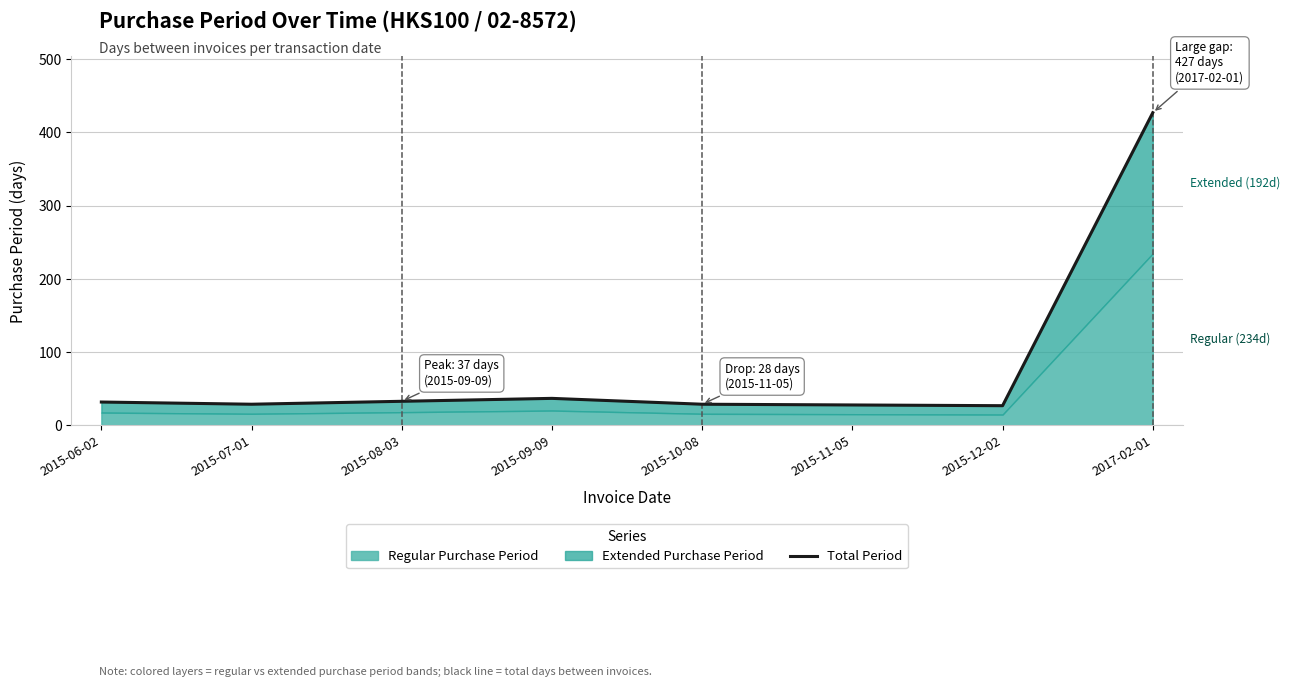

What is the difference between the second highest and second lowest values?

9